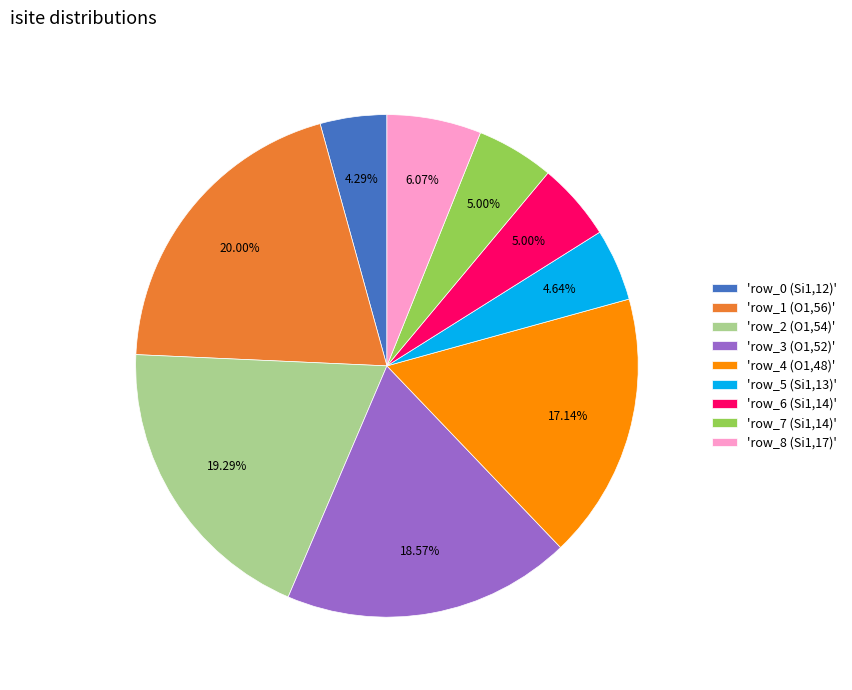

Combined, do 'row_7 (Si1,14)' and 'row_8 (Si1,17)' account for over 50%?

No